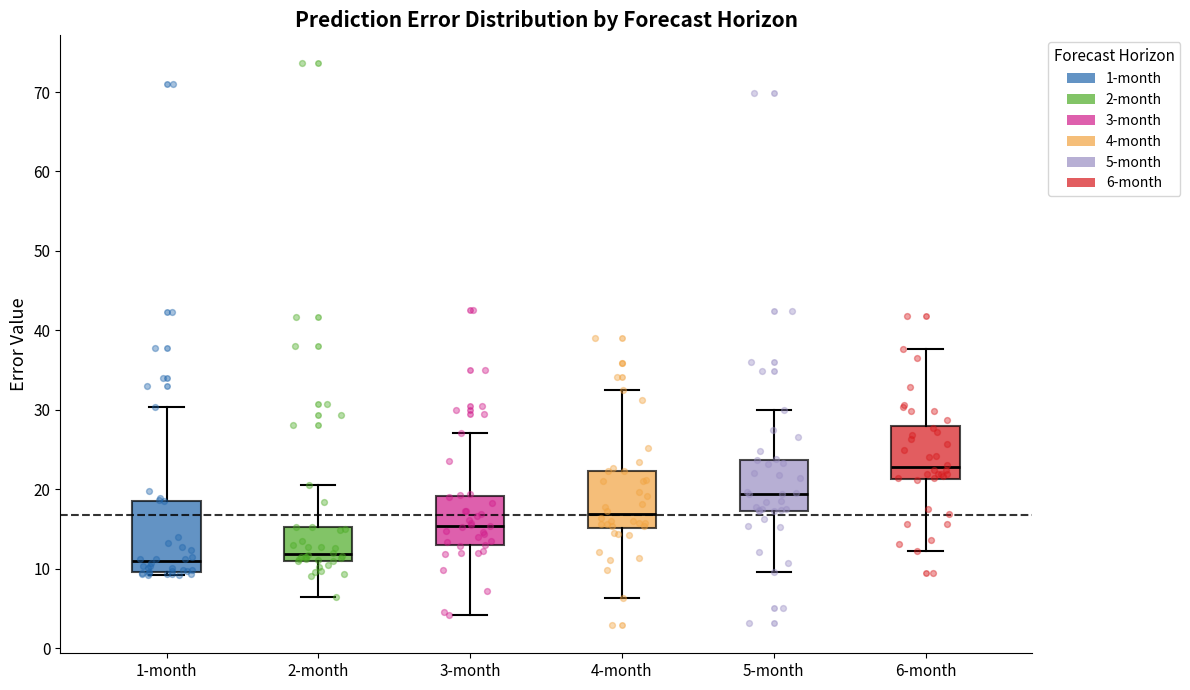

Comparing the boxes themselves (not the whiskers), which one is the tallest?

1-month